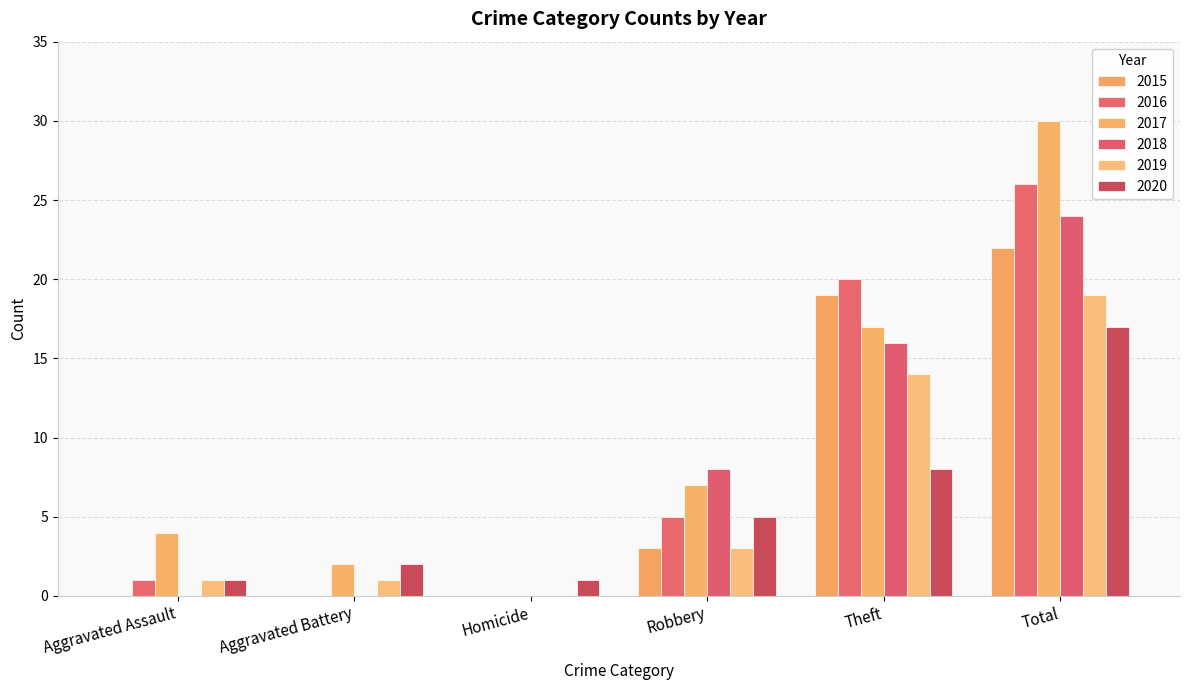

Does the chart contain stacked bars?

No